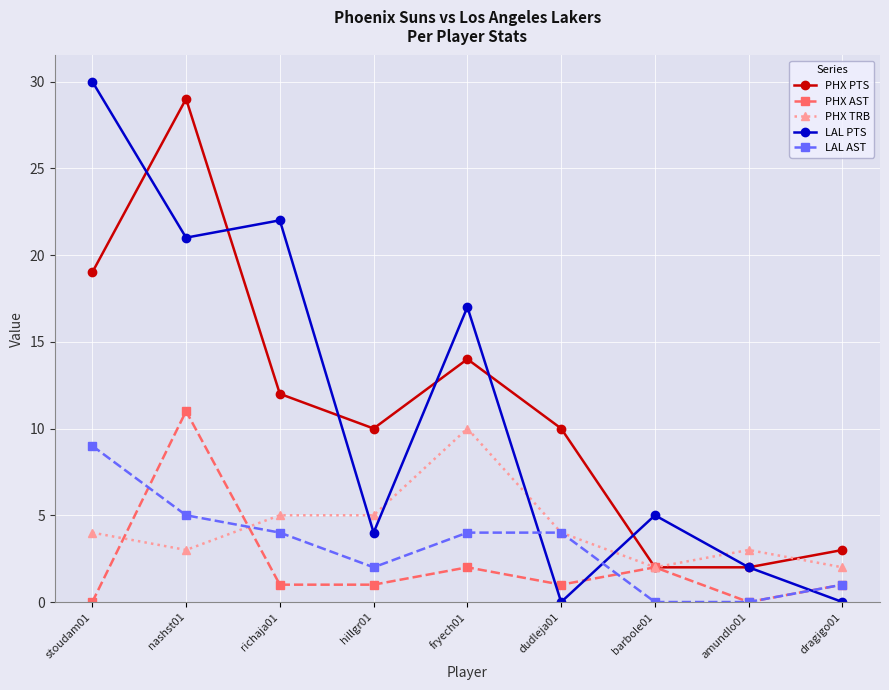

At which category is the sum across all series the highest?

nashst01